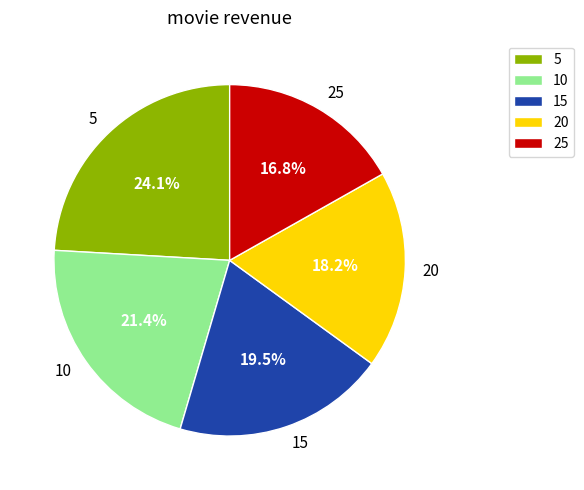

Rank the categories by value from highest to lowest.

5, 10, 15, 20, 25